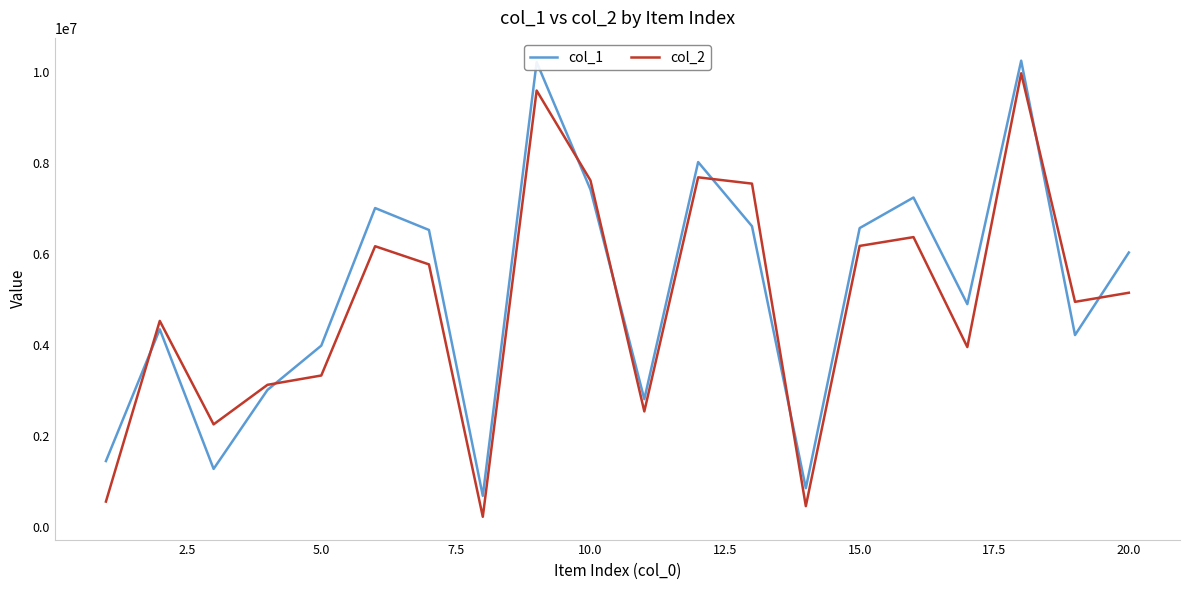

What is the difference between the maximum and minimum values in the col_1 series?

9565092